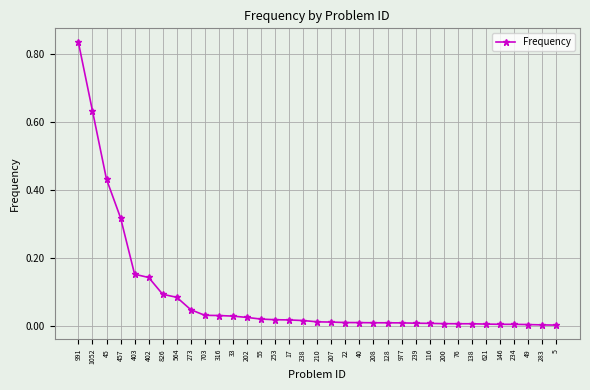

What is the sum of all values?

3.0